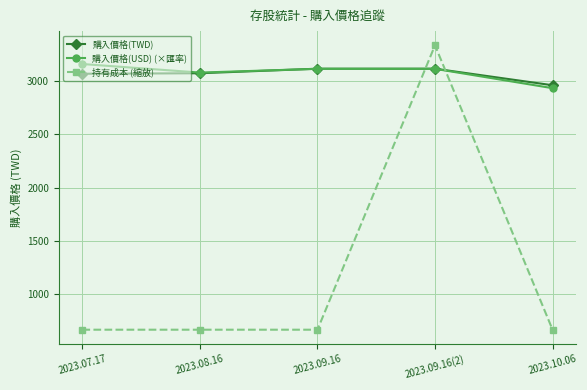

How many data points in 購入價格(TWD) are above 3071?

3